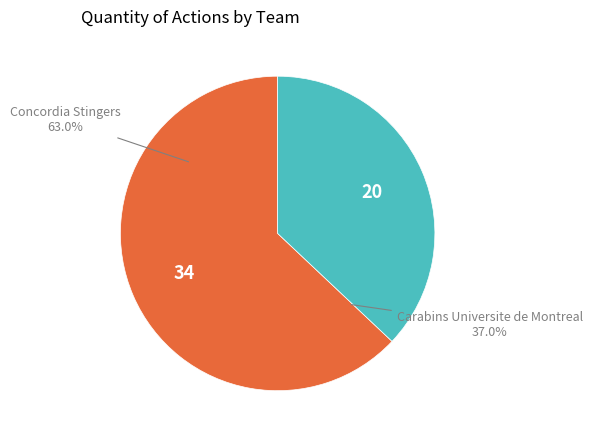

What is the ratio of the value at Carabins Universite de Montreal to the value at Concordia Stingers?

0.6